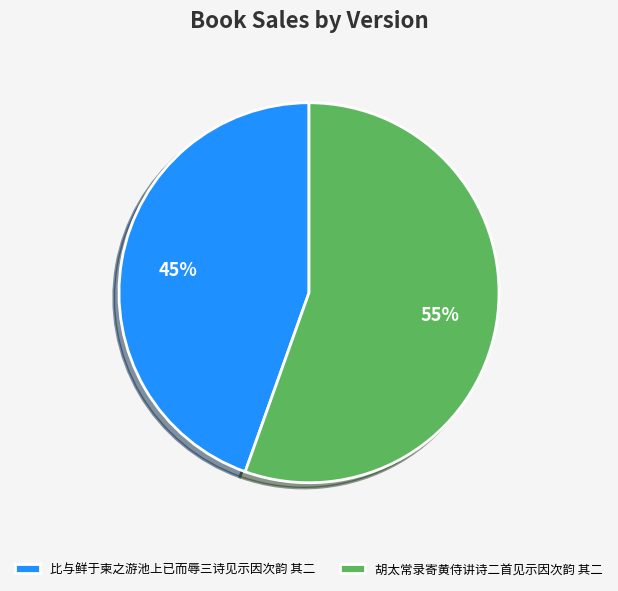

Which slice is the smallest?

比与鲜于柬之游池上已而辱三诗见示因次韵 其二